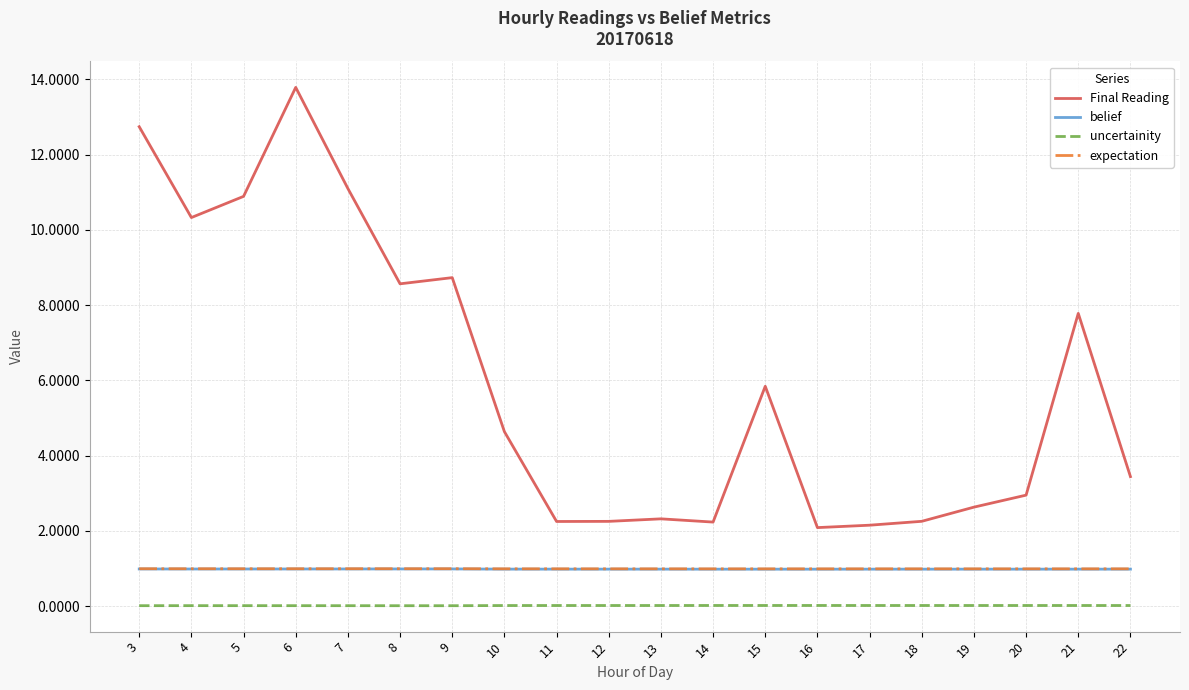

Which series has the largest total across all categories?

Final Reading